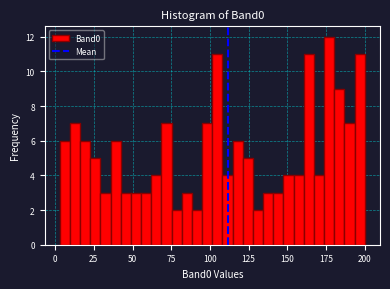

Read against the x-axis, roughly where is the centre of the tallest bar?

175